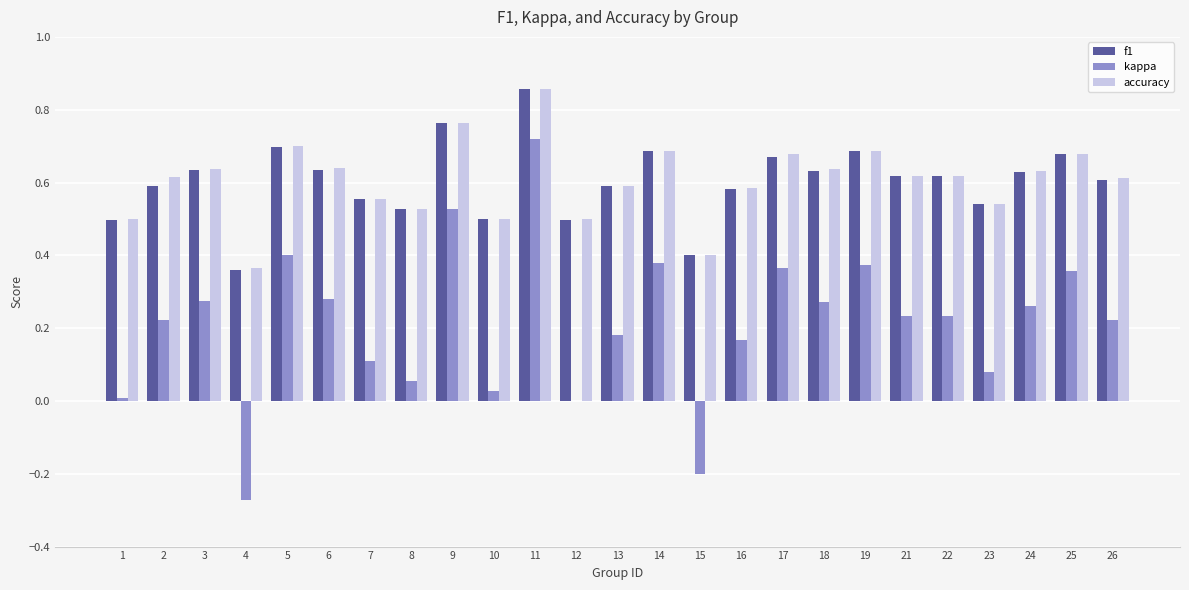

Is it true that accuracy equals 0.2 at 25?

False